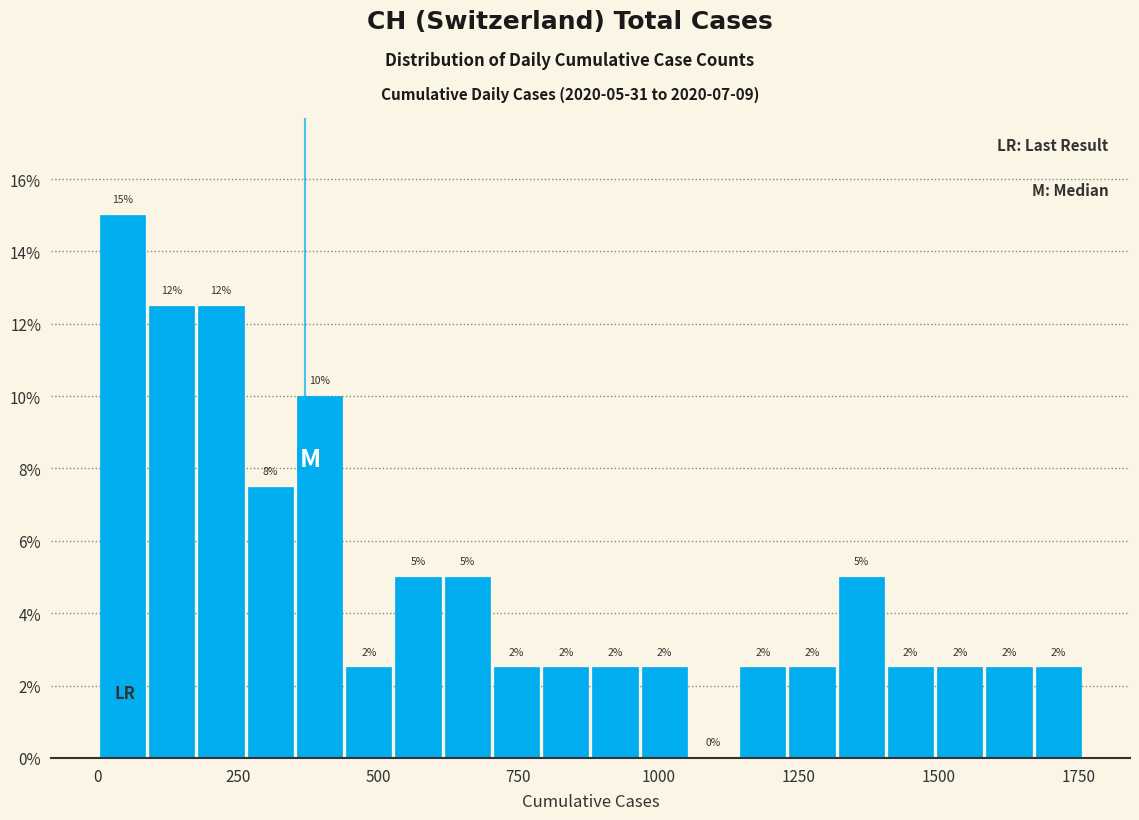

Read against the x-axis, roughly where is the centre of the tallest bar?

50